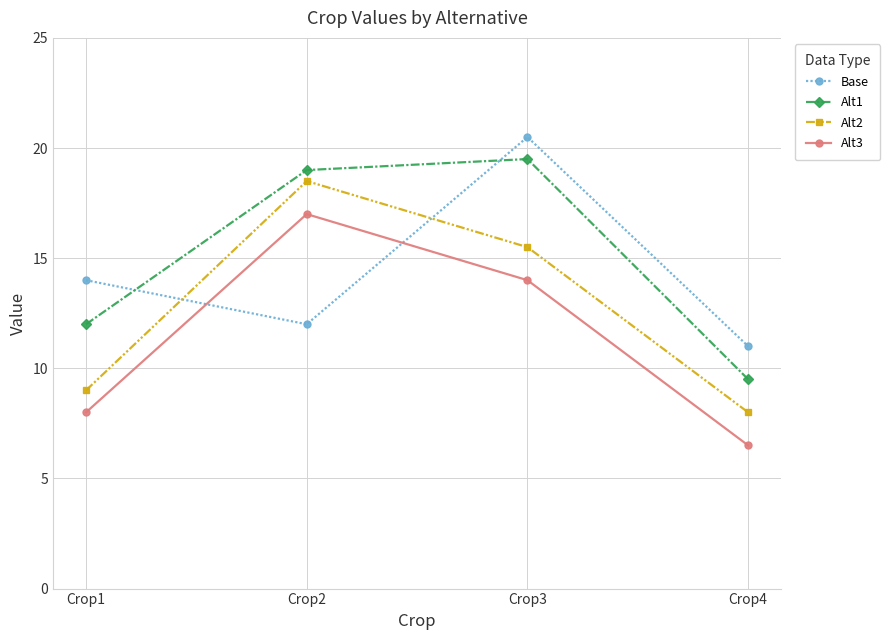

The Alt1 series shows 19.5 at Crop3. True or false?

True